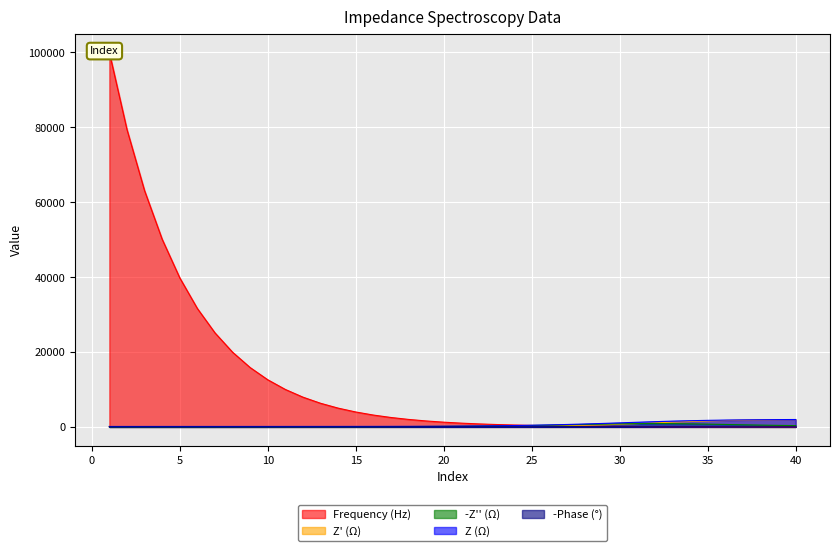

What is the lowest value of the Frequency (Hz) series?

12.6